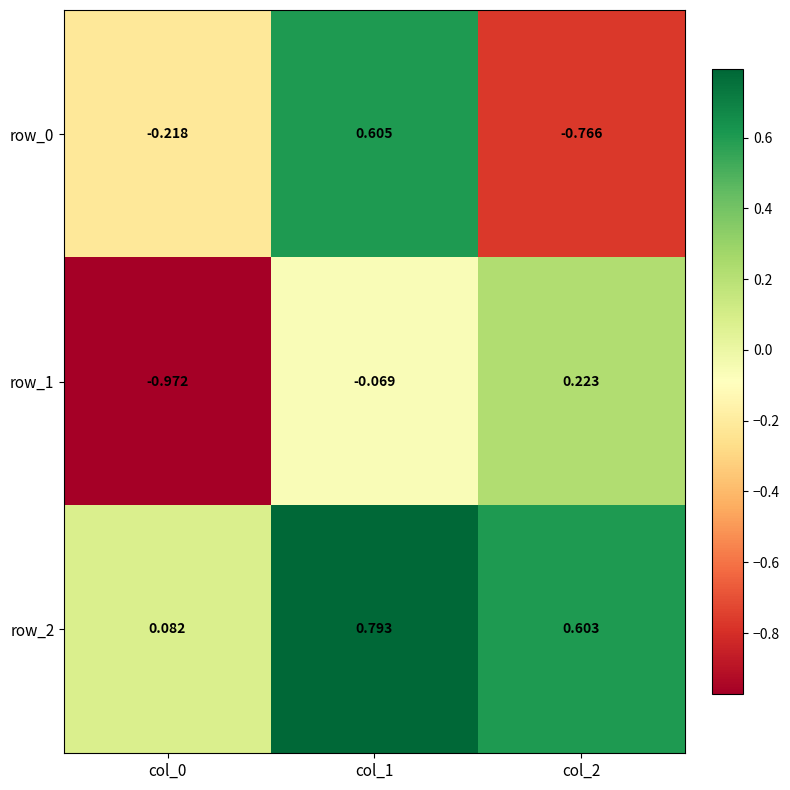

Is the value of row_1 at col_2 greater than the value of row_2 at col_2?

No